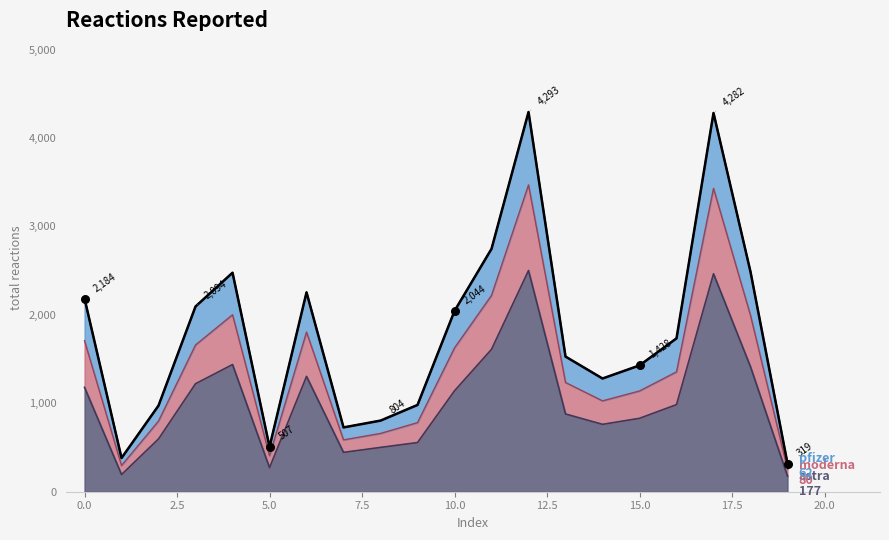

What are all the series names shown in the legend?

astra, moderna, pfizer